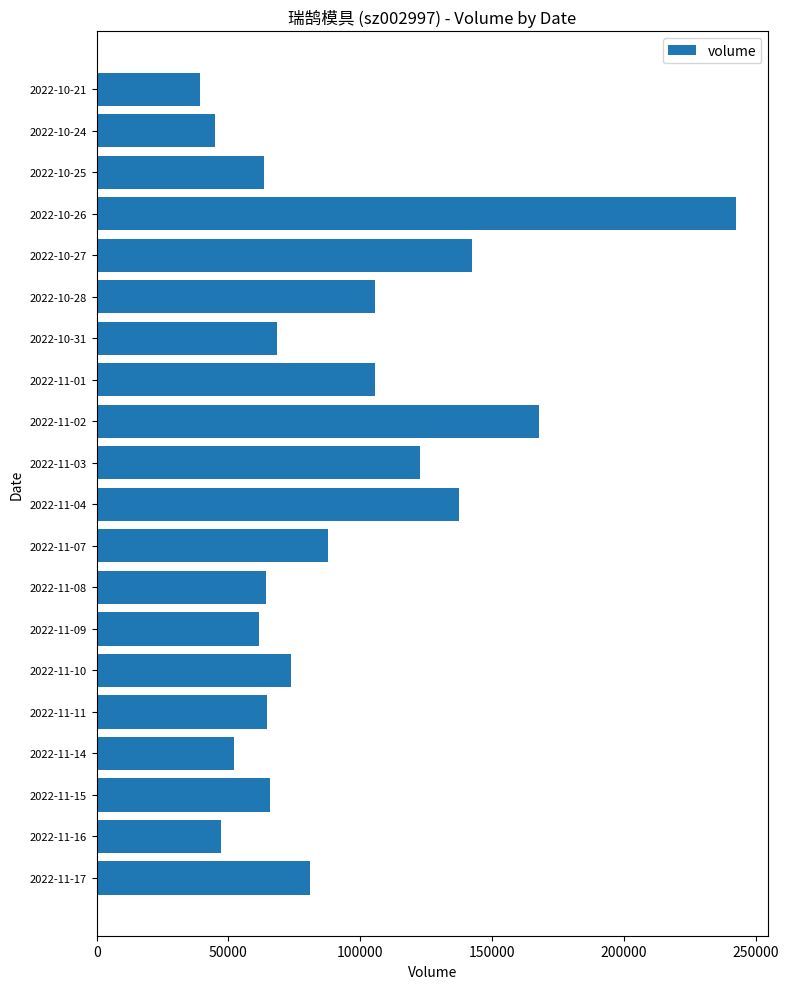

Approximately how many times larger is the value at 2022-11-11 compared to 2022-10-28?

0.6